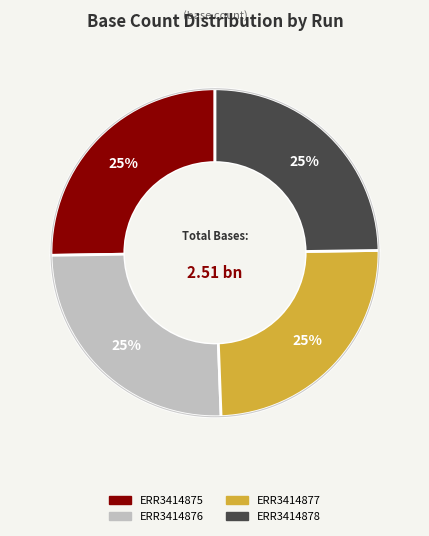

Is there any slice that represents more than half of the pie?

No